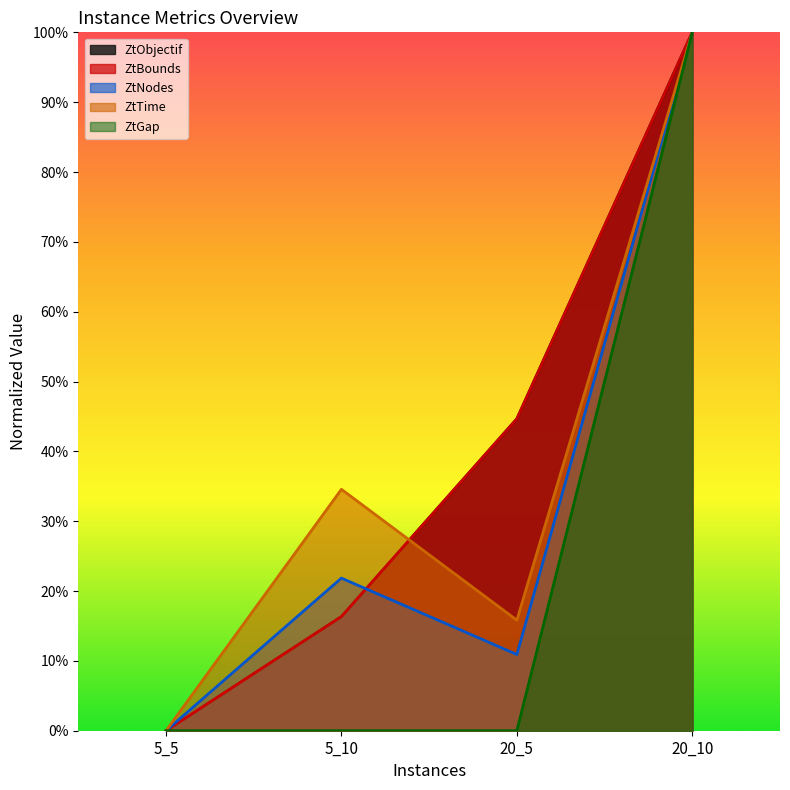

True or false: ZtTime and ZtGap cross at least once.

False